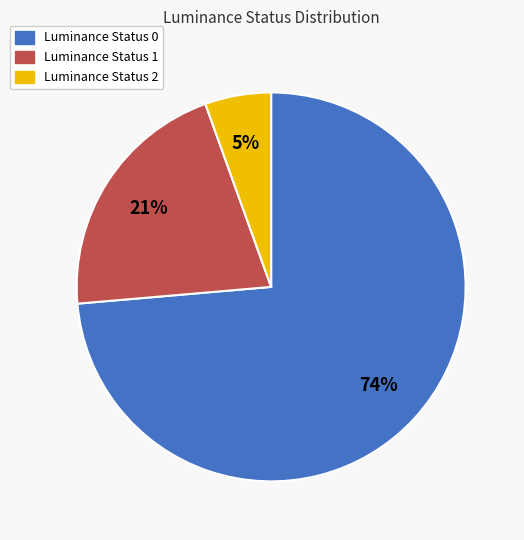

Does any single category account for the majority?

Yes